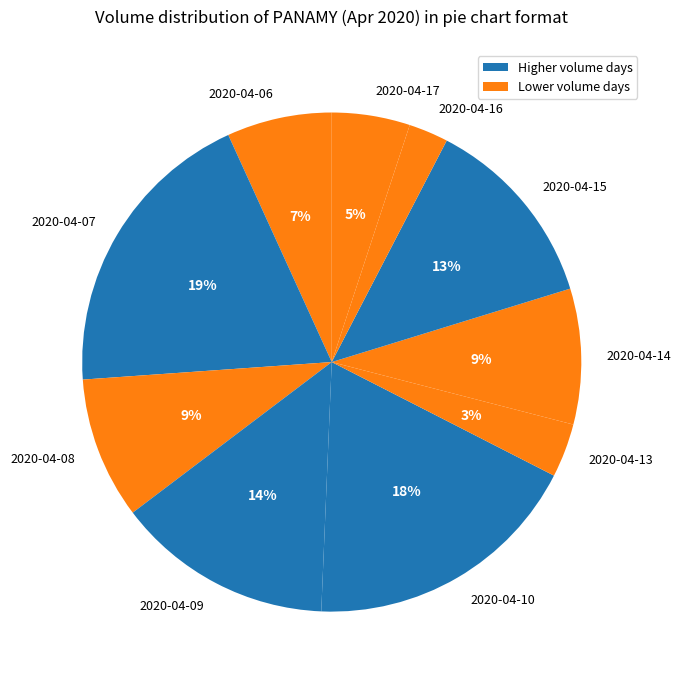

Is there any slice that represents more than half of the pie?

No